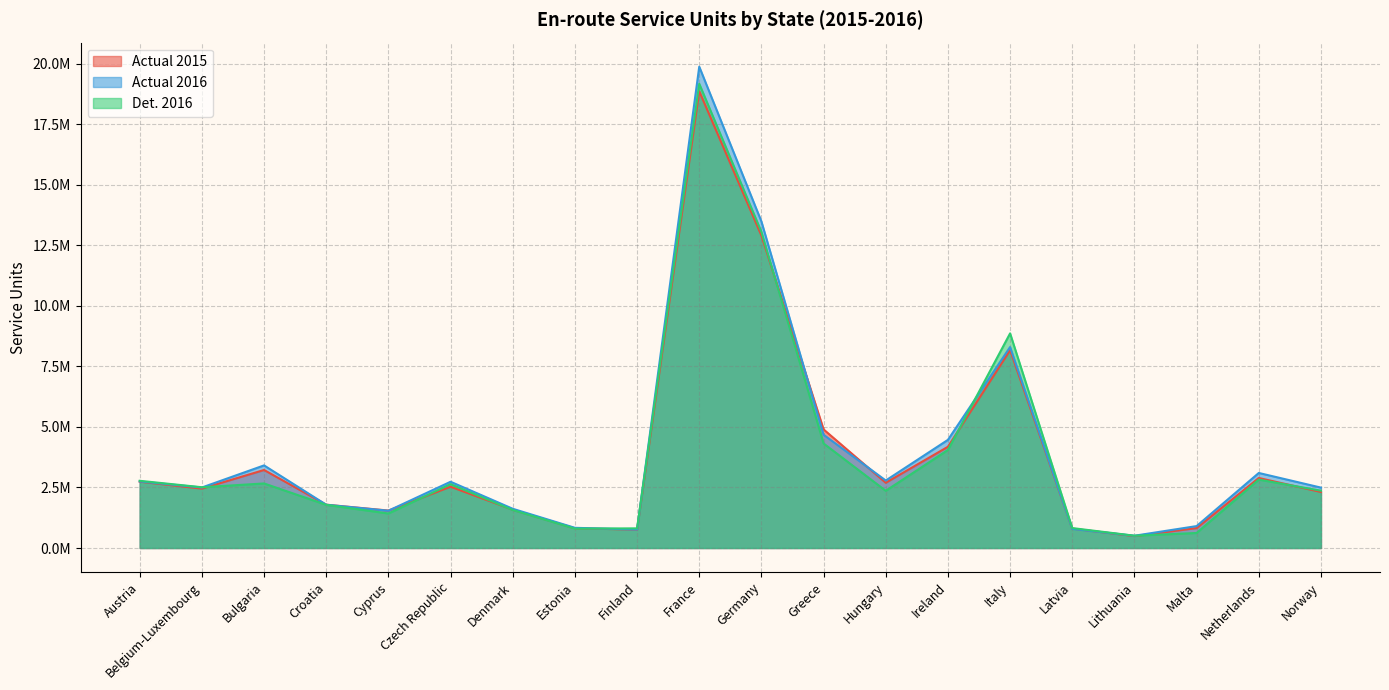

What is the greatest value displayed?

19882659